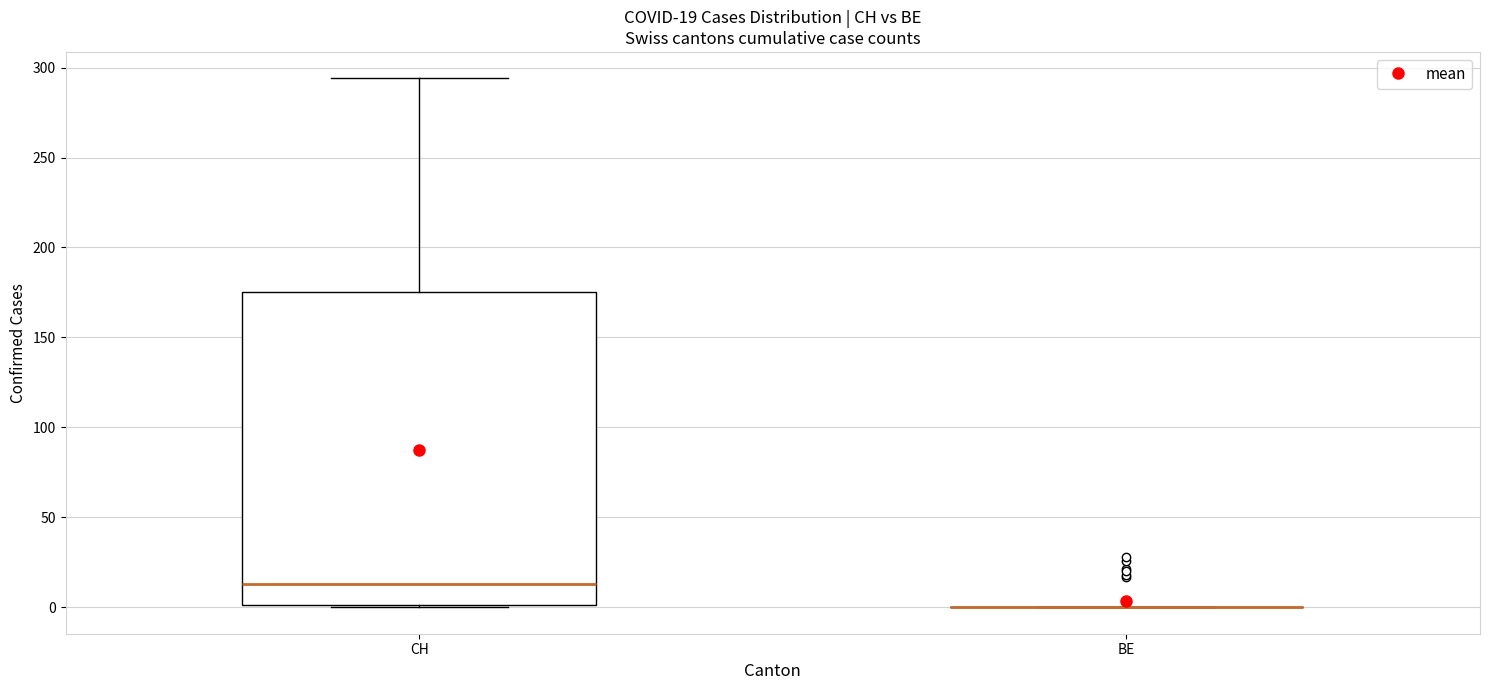

Comparing the boxes themselves (not the whiskers), which one is the tallest?

CH